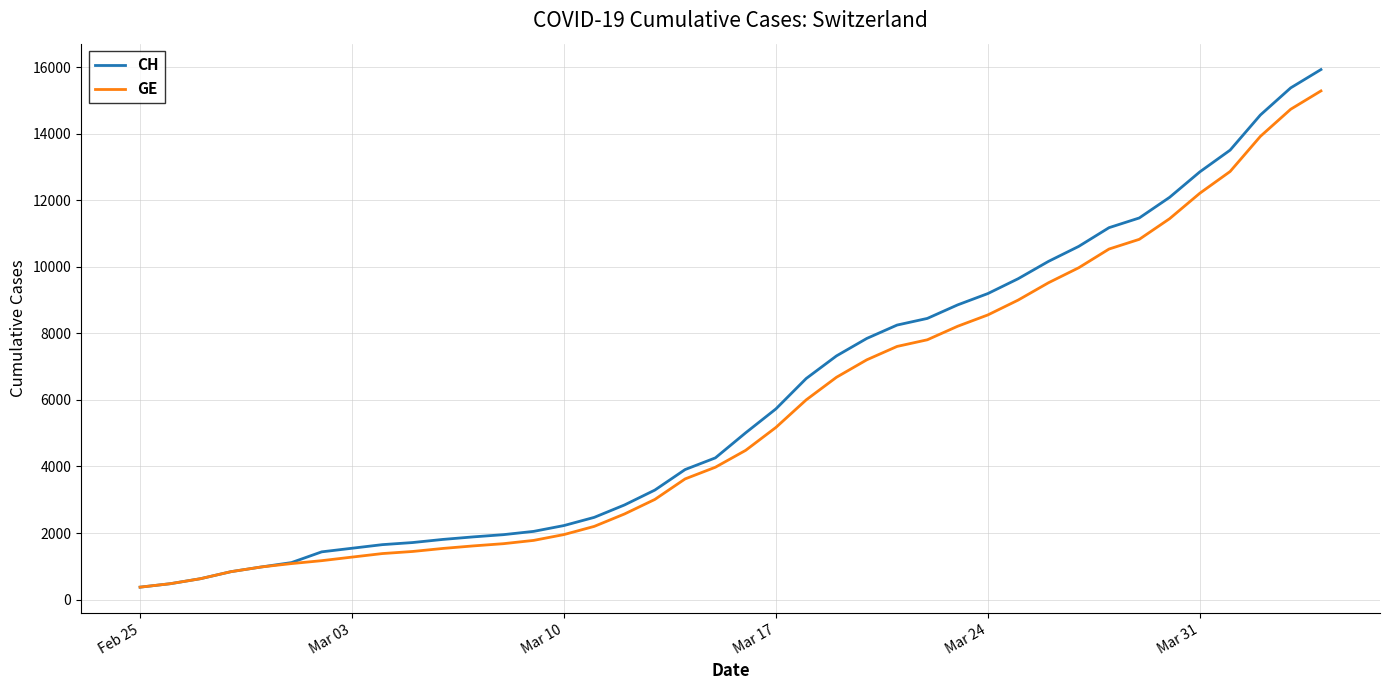

What is the maximum value shown in the chart?

15926